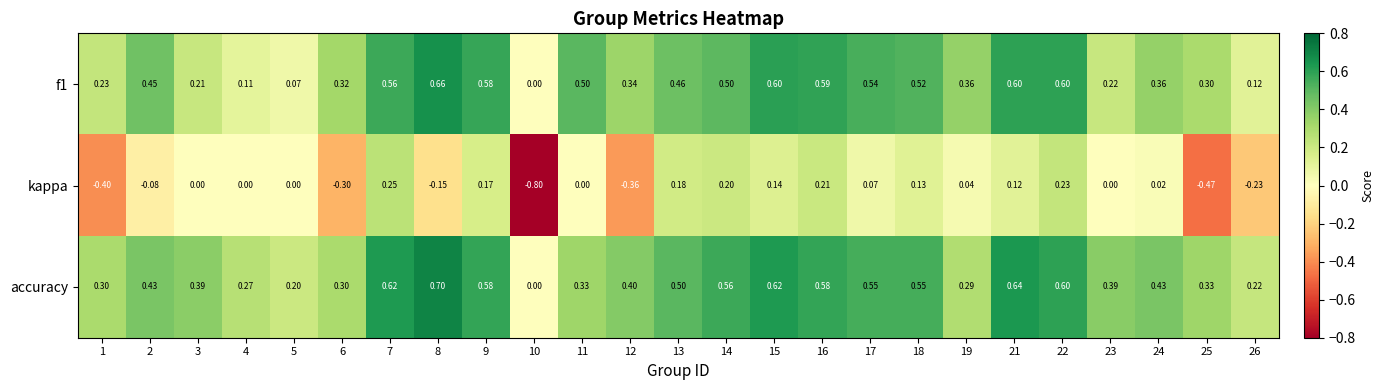

What is the total value across all series at 14?

1.3